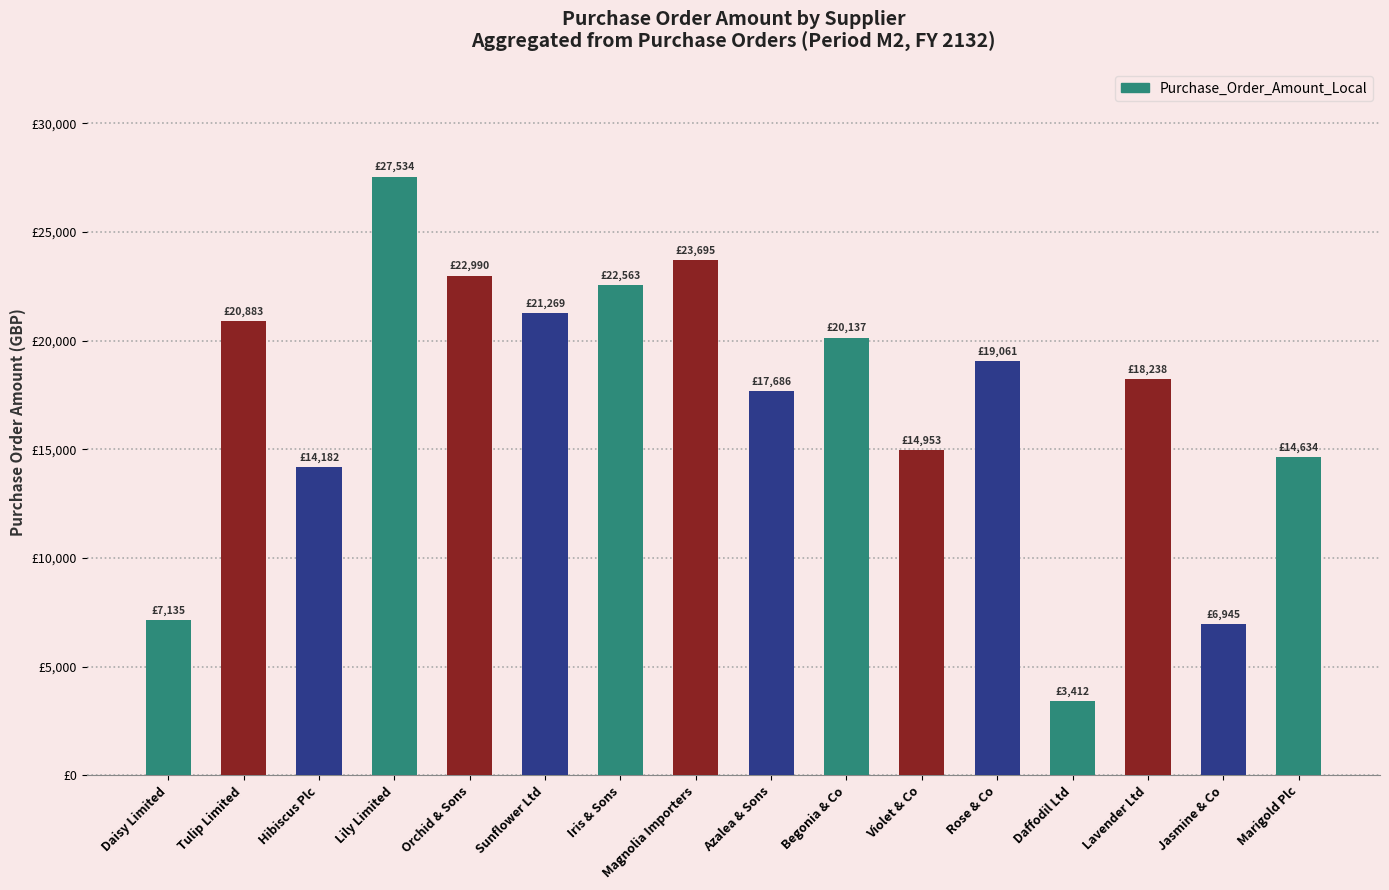

What is the minimum value shown in the chart?

3412.2